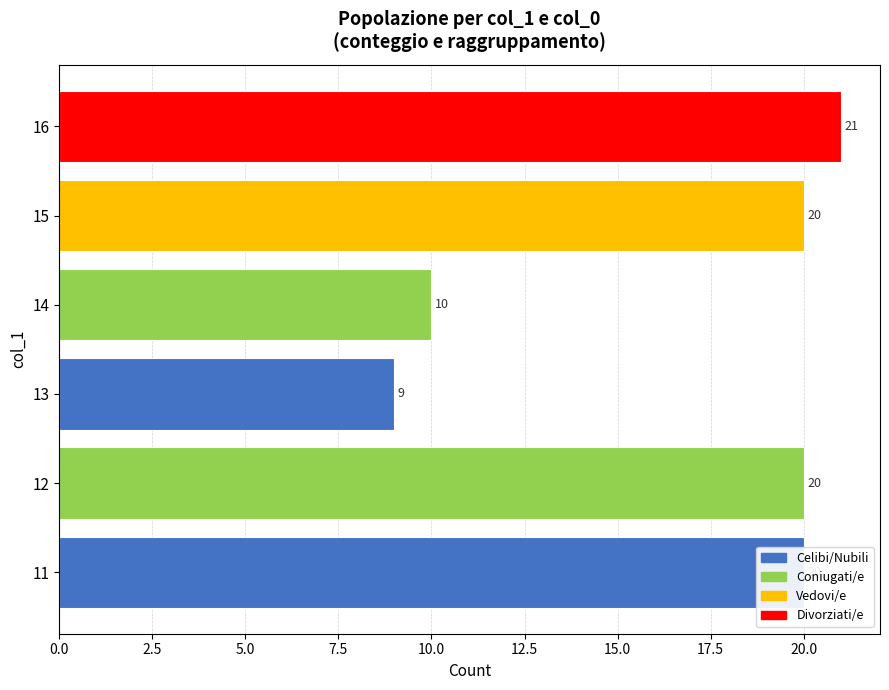

Is it true that the value at 13 is 13?

False